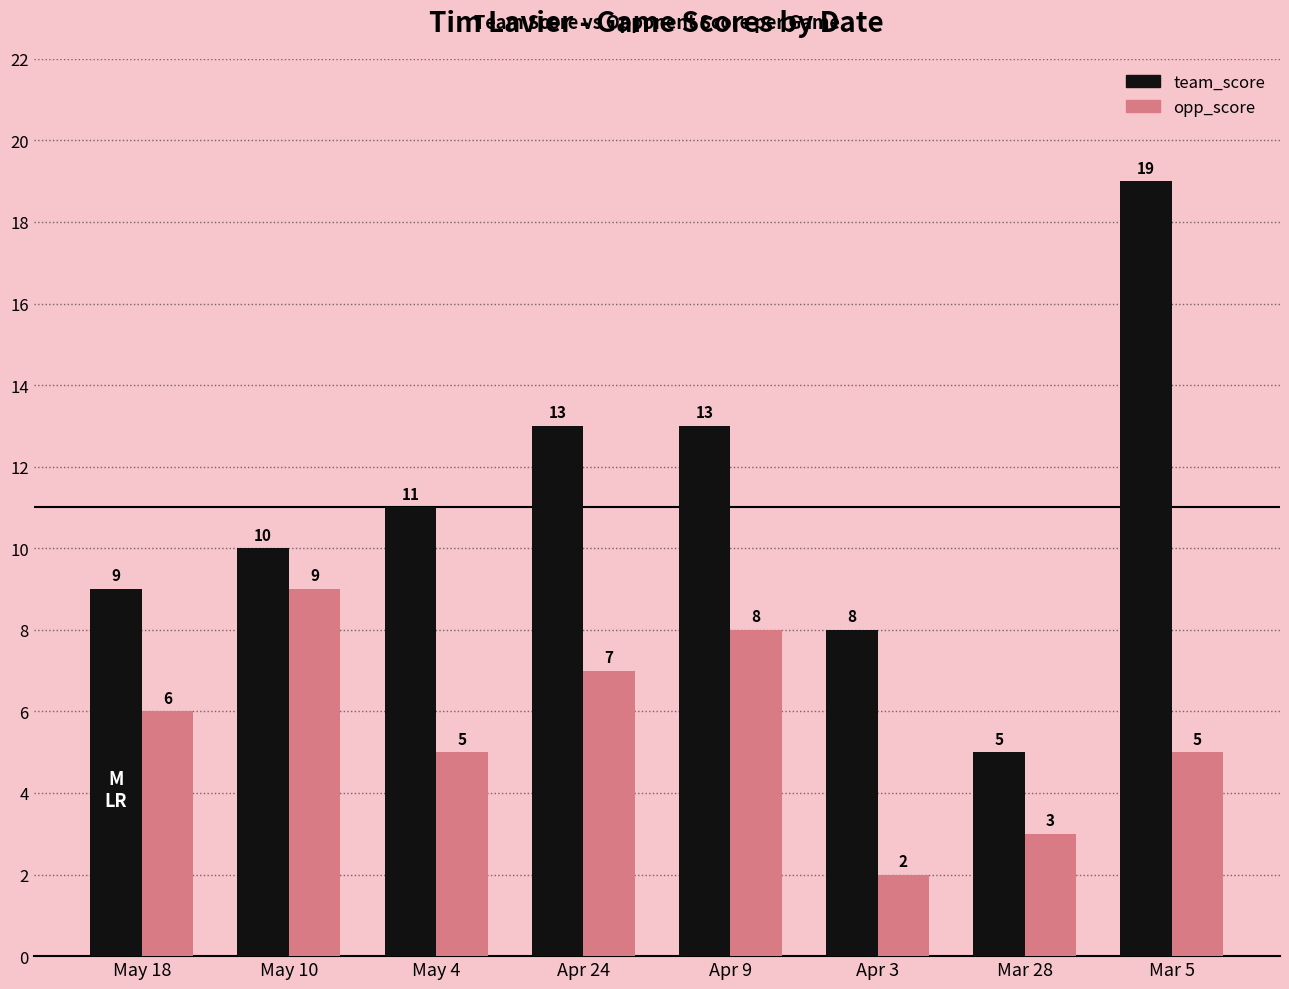

How many bars are there in total?

16